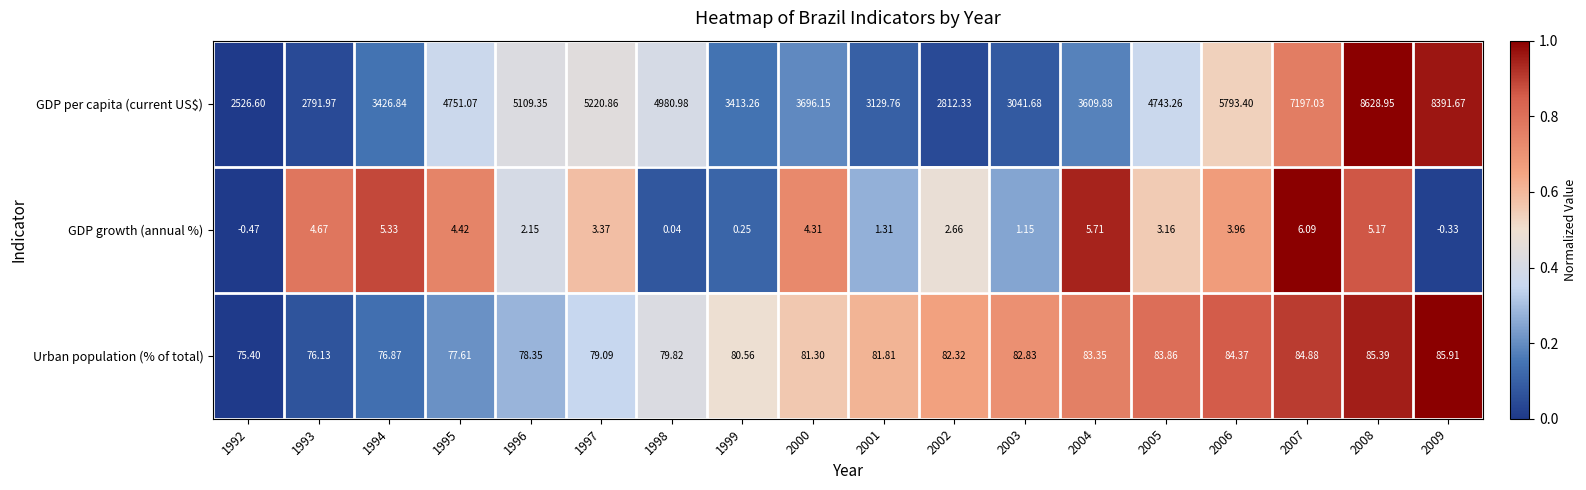

At how many categories does at least one series exceed 0?

18